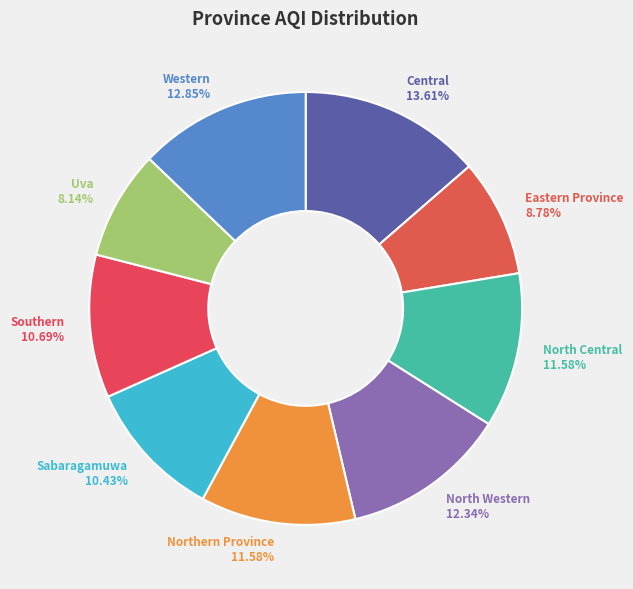

Which slice is the largest?

Central